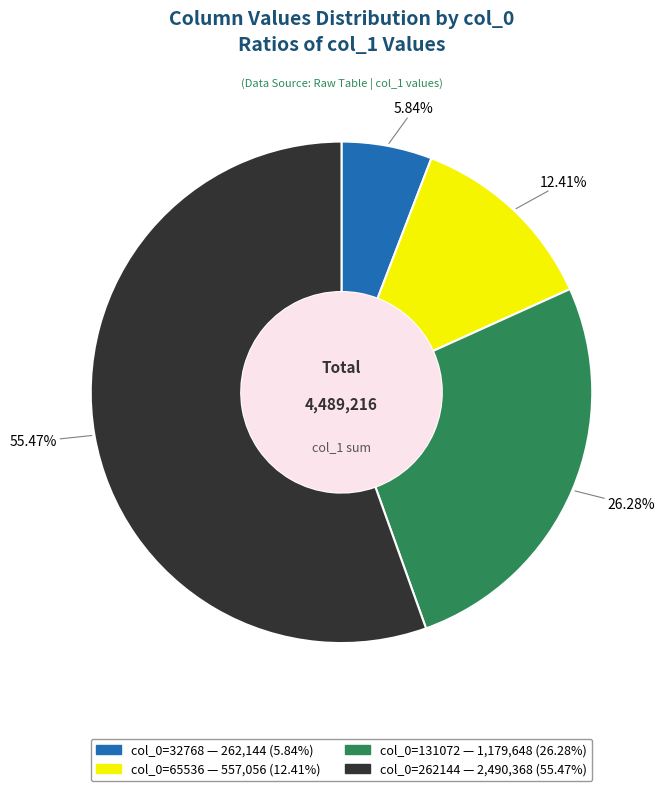

Is there any slice that represents more than half of the pie?

Yes